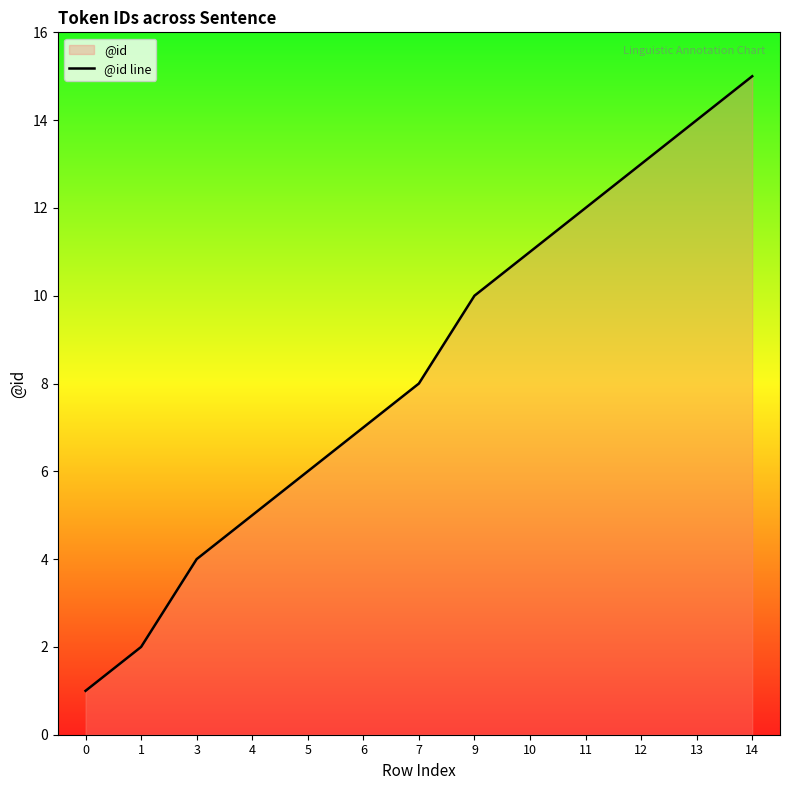

Rank the categories by value from lowest to highest.

0, 1, 3, 4, 5, 6, 7, 9, 10, 11, 12, 13, 14